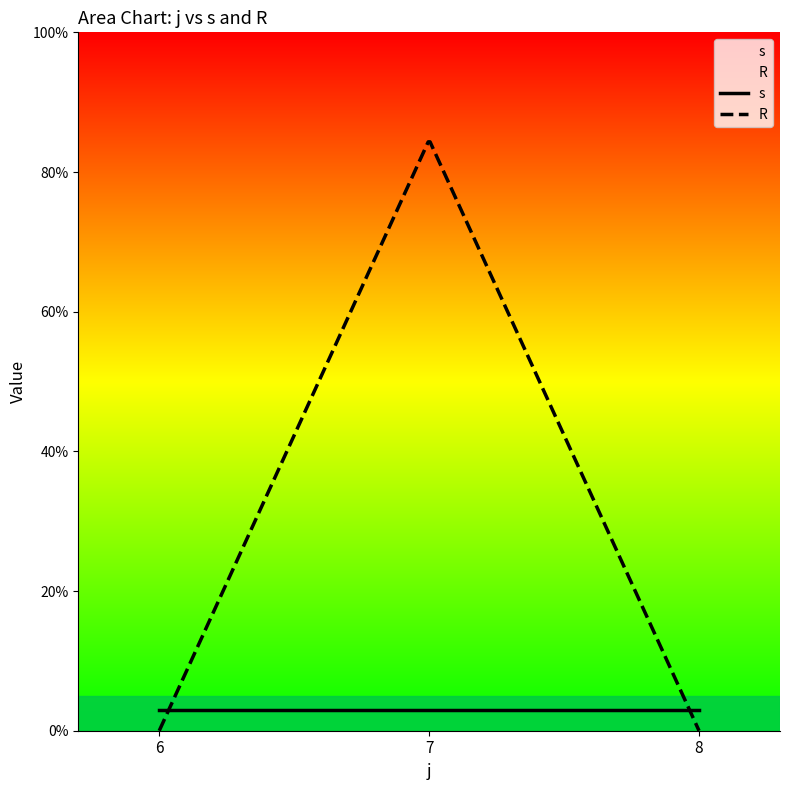

The R series shows 49 at 6. True or false?

False